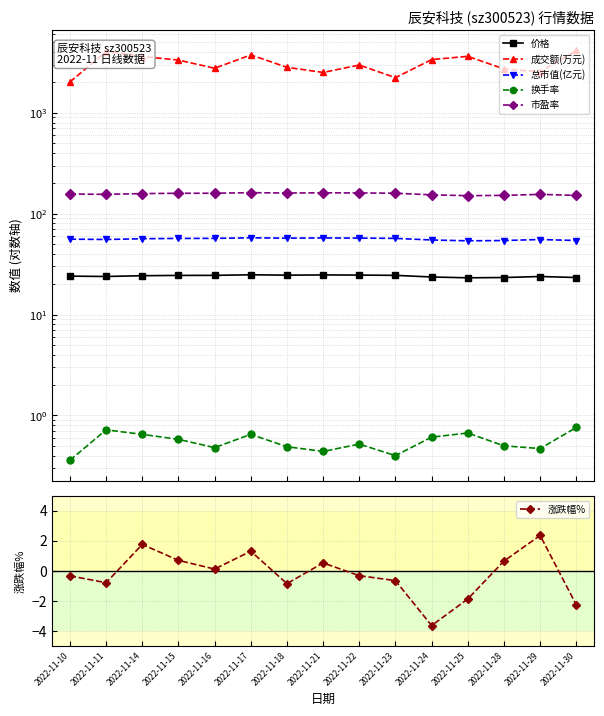

Does the chart have visible grid lines?

Yes